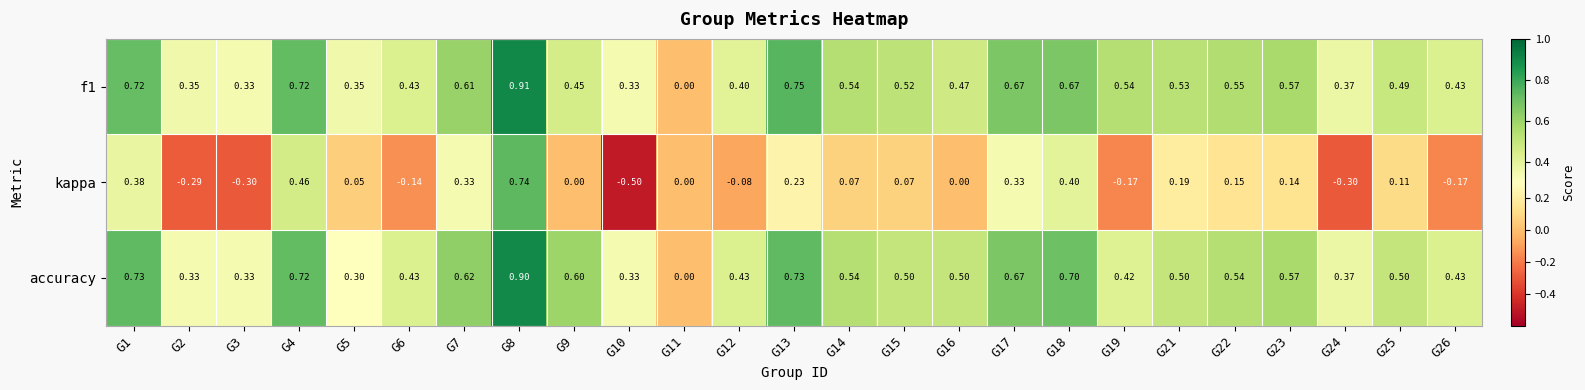

What is the minimum value shown in the chart?

-0.5